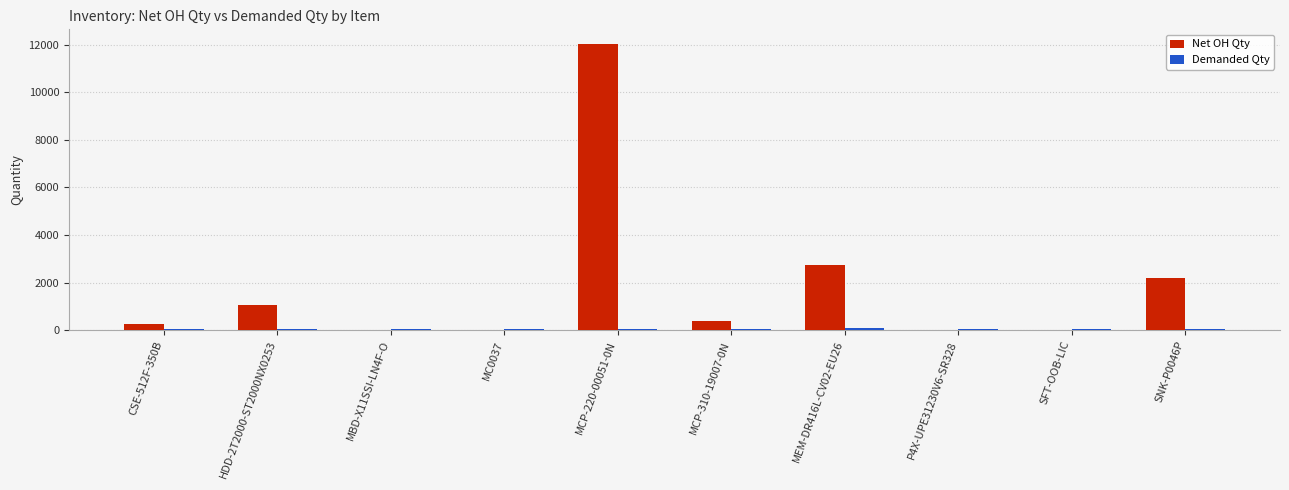

The value of Net OH Qty at SNK-P0046P is 671. True or false?

False